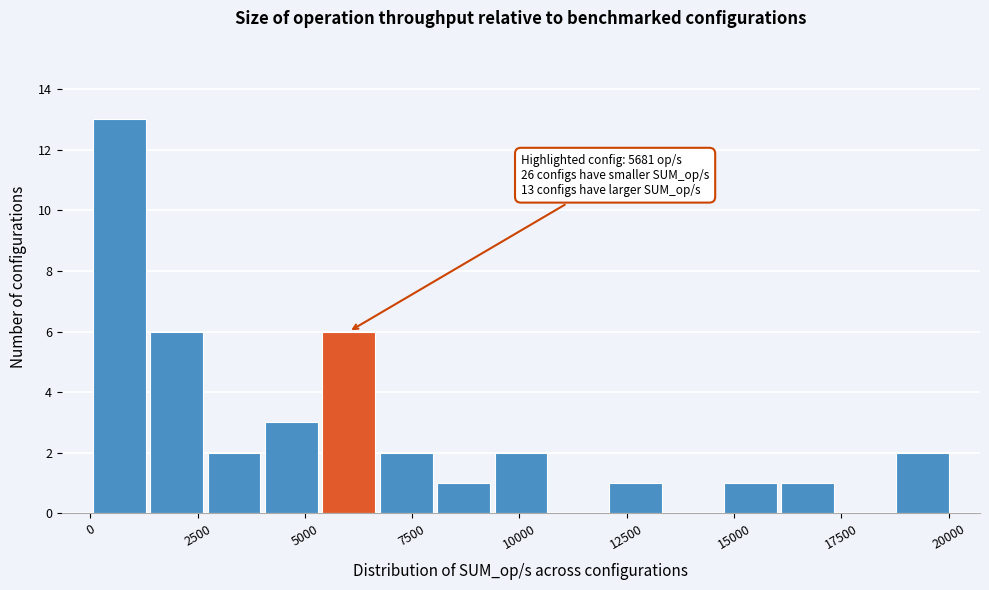

Around what value on the x-axis is the tallest bar? Give the approximate position of its centre, as read against the axis.

500